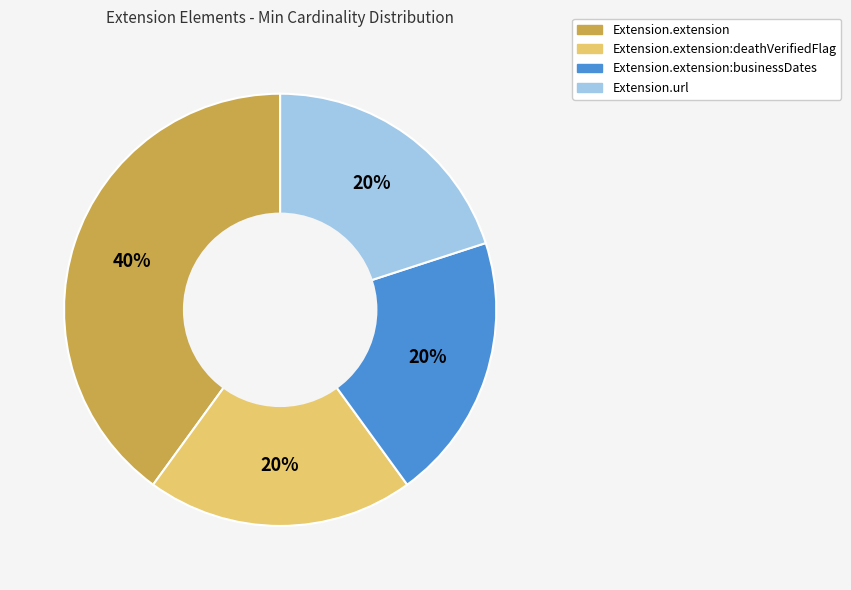

To the nearest percent, what is the average slice percentage?

25%